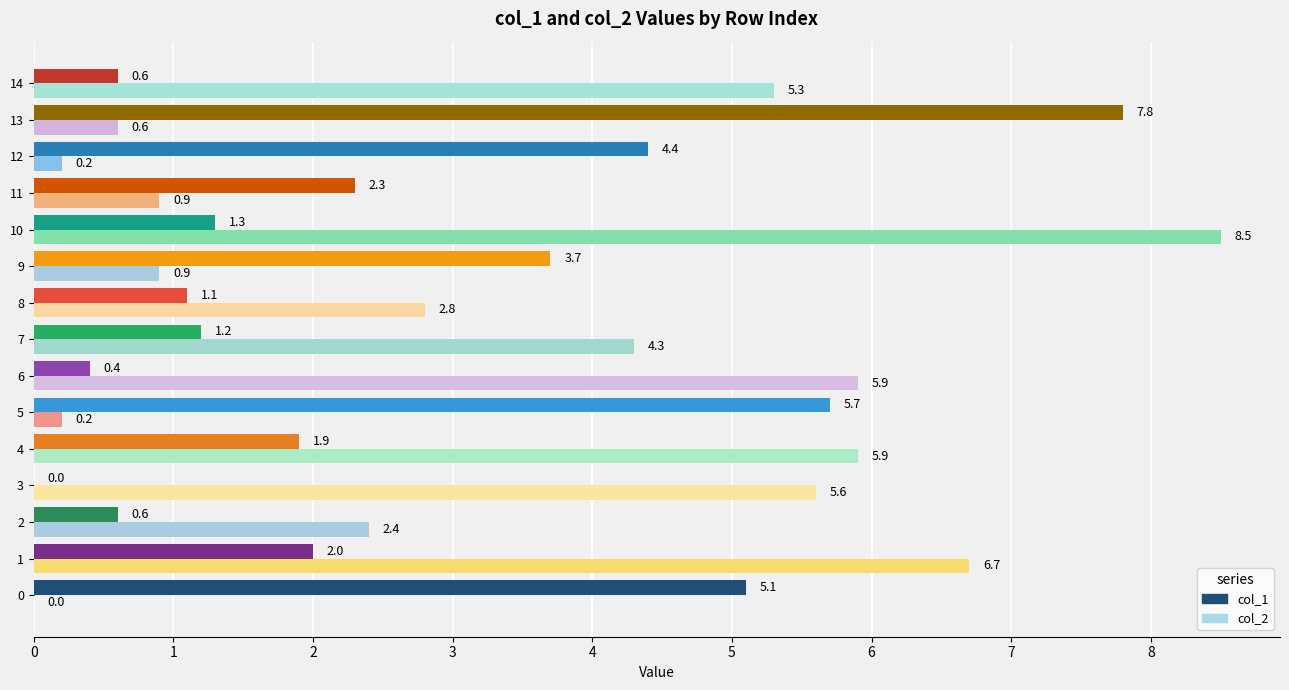

Is it true that col_1 equals 0.4 at 6?

True